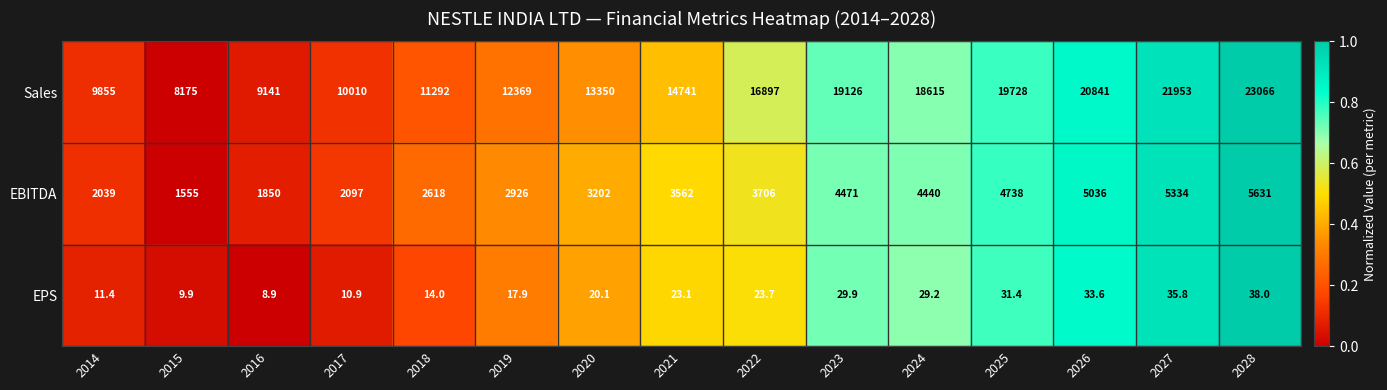

What is the difference between the EPS values at 2026 and 2025?

2.2